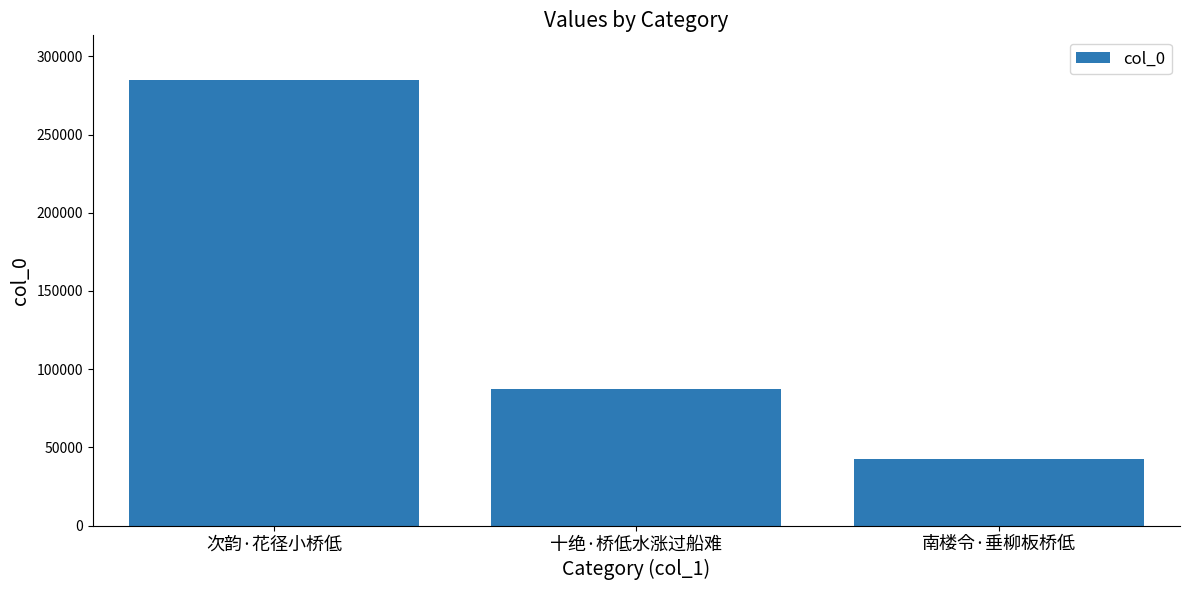

The value at 十绝·桥低水涨过船难 is 149035. True or false?

False